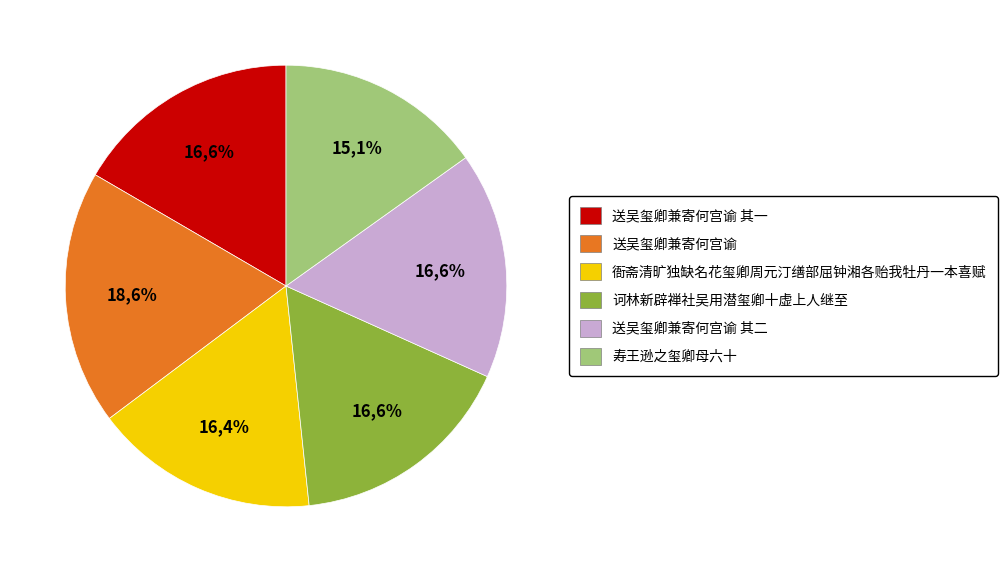

Combined, do 寿王逊之玺卿母六十 and 送吴玺卿兼寄何宫谕 account for over 50%?

No